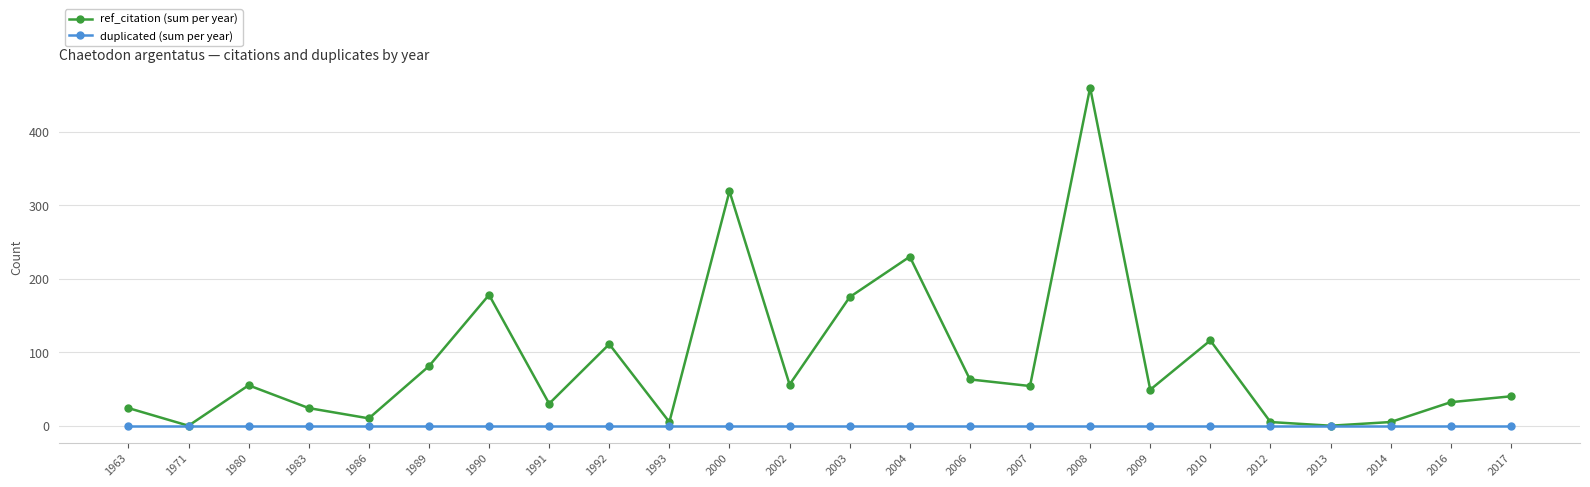

How many interior local valleys does the ref_citation (sum per year) series have?

8